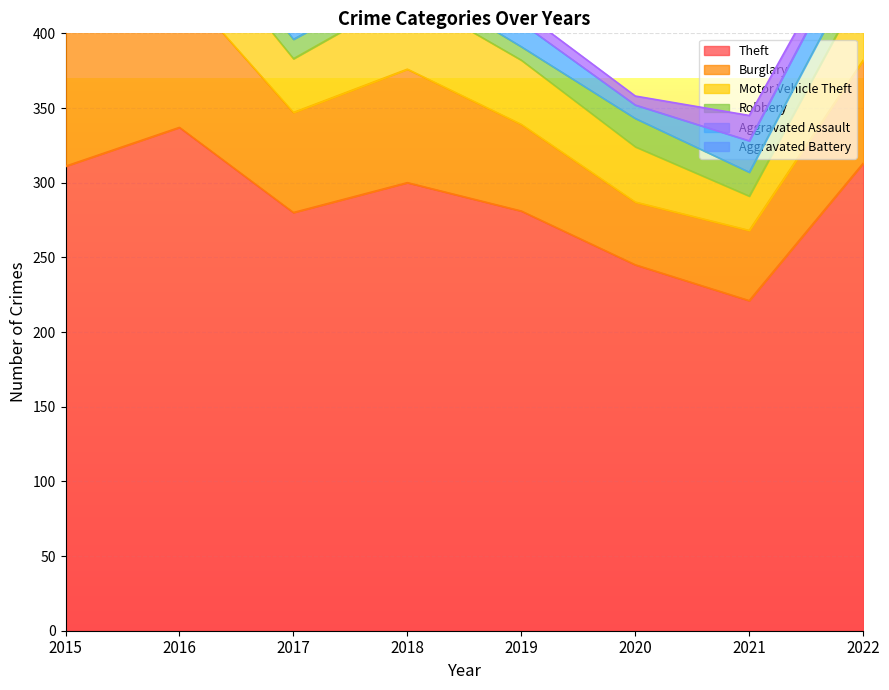

Which series has the largest total across all categories?

Theft